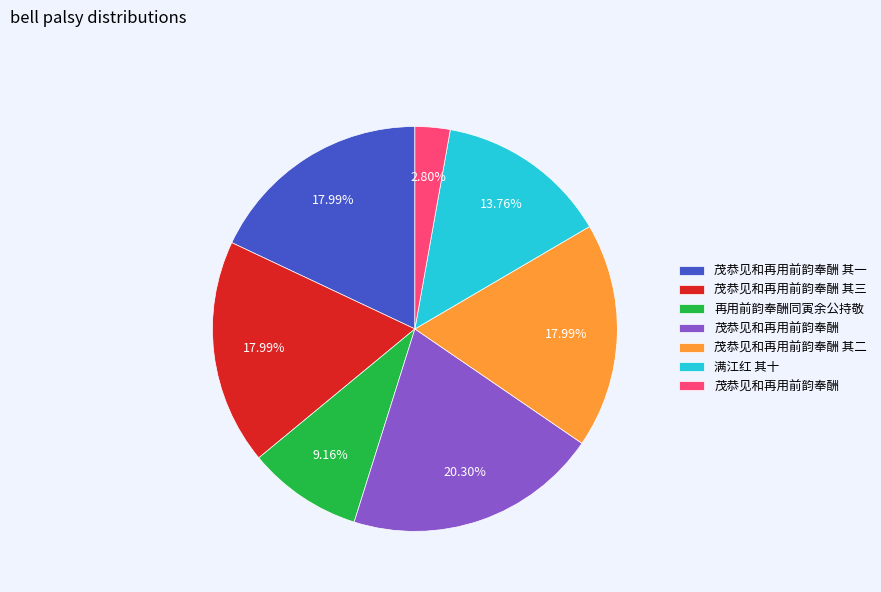

Is there any slice that represents more than half of the pie?

No